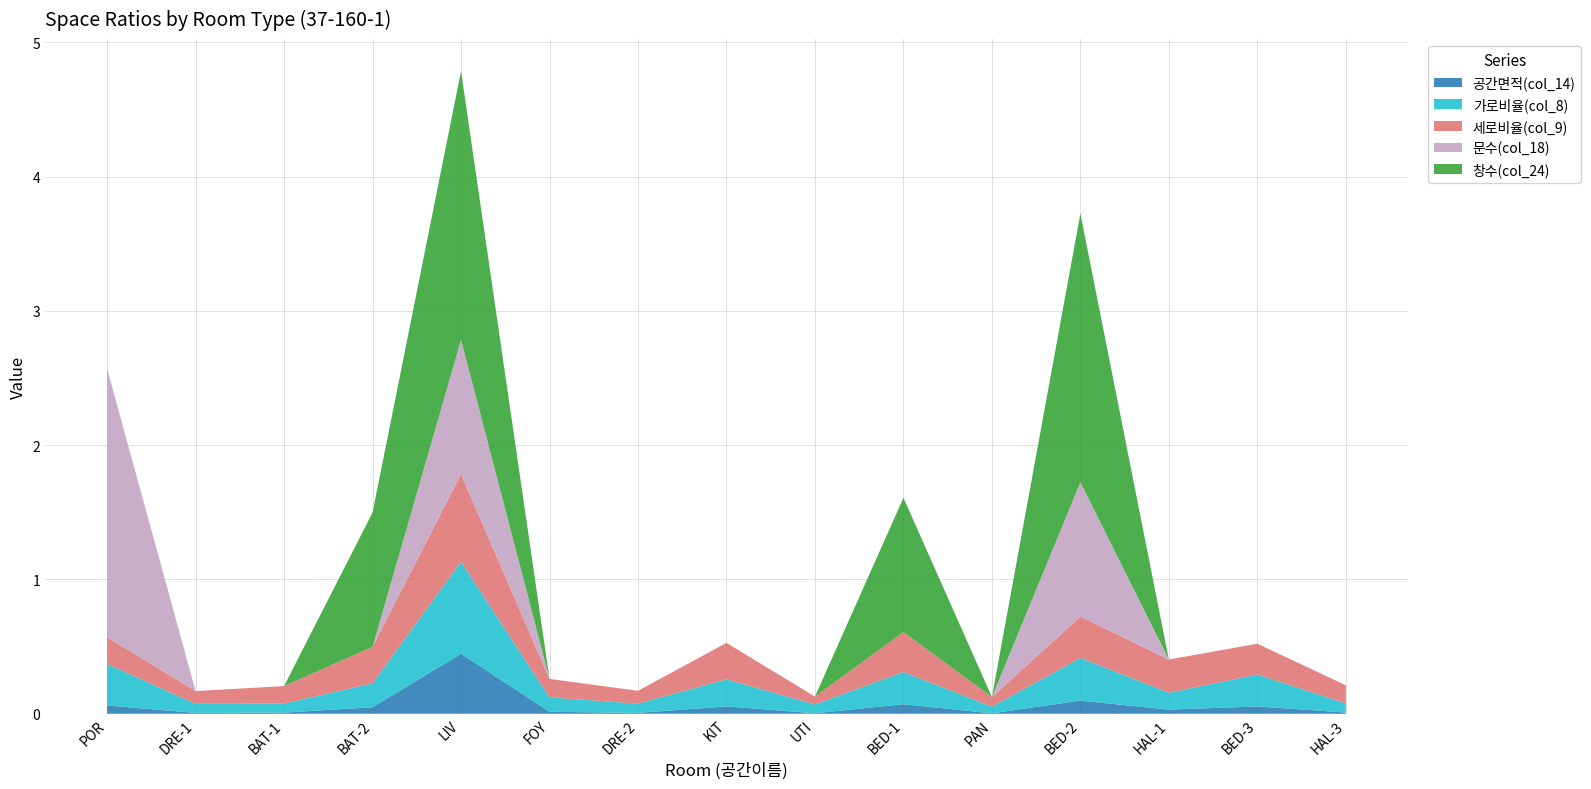

Reading left to right, transcribe all the data shown in this chart.

공간면적(col_14): 0.1	0.0	0.0	0.0	0.4	0.0	0.0	0.1	0.0	0.1	0.0	0.1	0.0	0.1	0.0
가로비율(col_8): 0.3	0.1	0.1	0.2	0.7	0.1	0.1	0.2	0.1	0.2	0.0	0.3	0.1	0.2	0.1
세로비율(col_9): 0.2	0.1	0.1	0.3	0.7	0.1	0.1	0.3	0.1	0.3	0.1	0.3	0.2	0.2	0.1
문수(col_18): 2.0	0.0	0.0	0.0	1.0	0.0	0.0	0.0	0.0	0.0	0.0	1.0	0.0	0.0	0.0
창수(col_24): 0.0	0.0	0.0	1.0	2.0	0.0	0.0	0.0	0.0	1.0	0.0	2.0	0.0	0.0	0.0